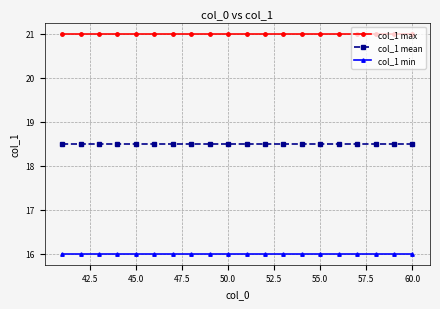

True or false: col_1 max and col_1 mean intersect in this chart.

False